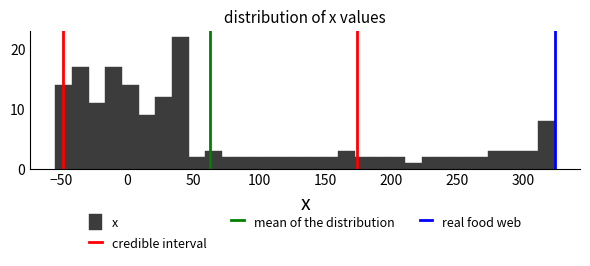

Read against the x-axis, roughly where is the centre of the tallest bar?

40